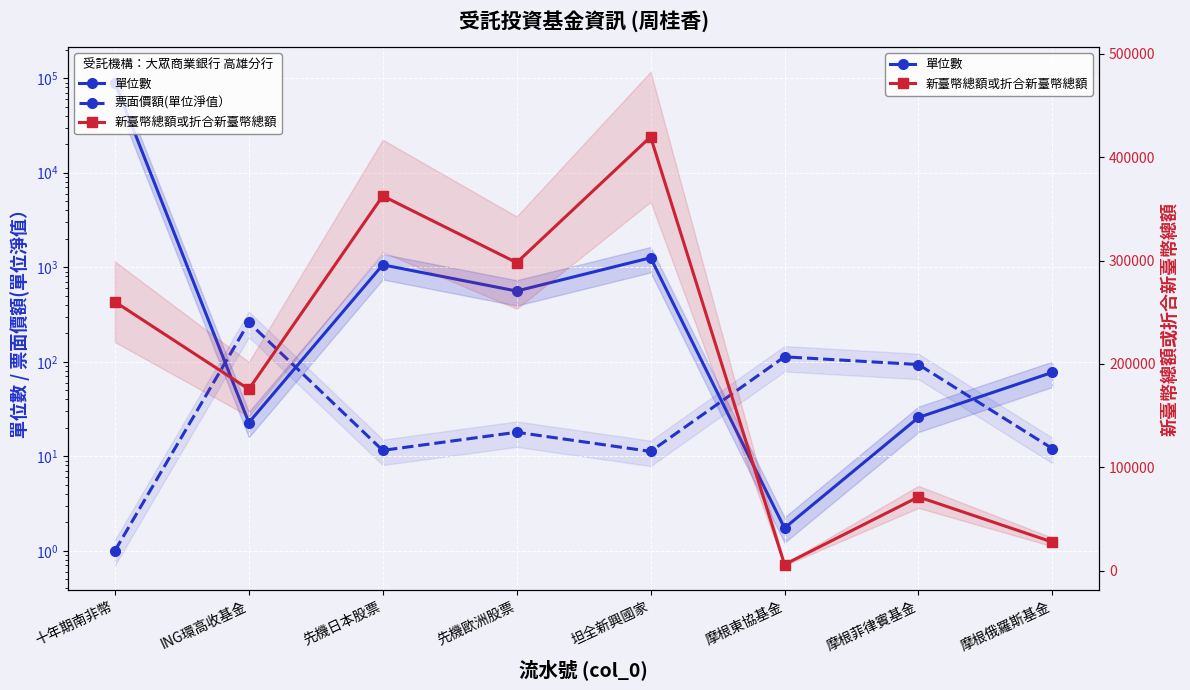

Where is the first local minimum for 票面價額(單位淨值）?

先機日本股票